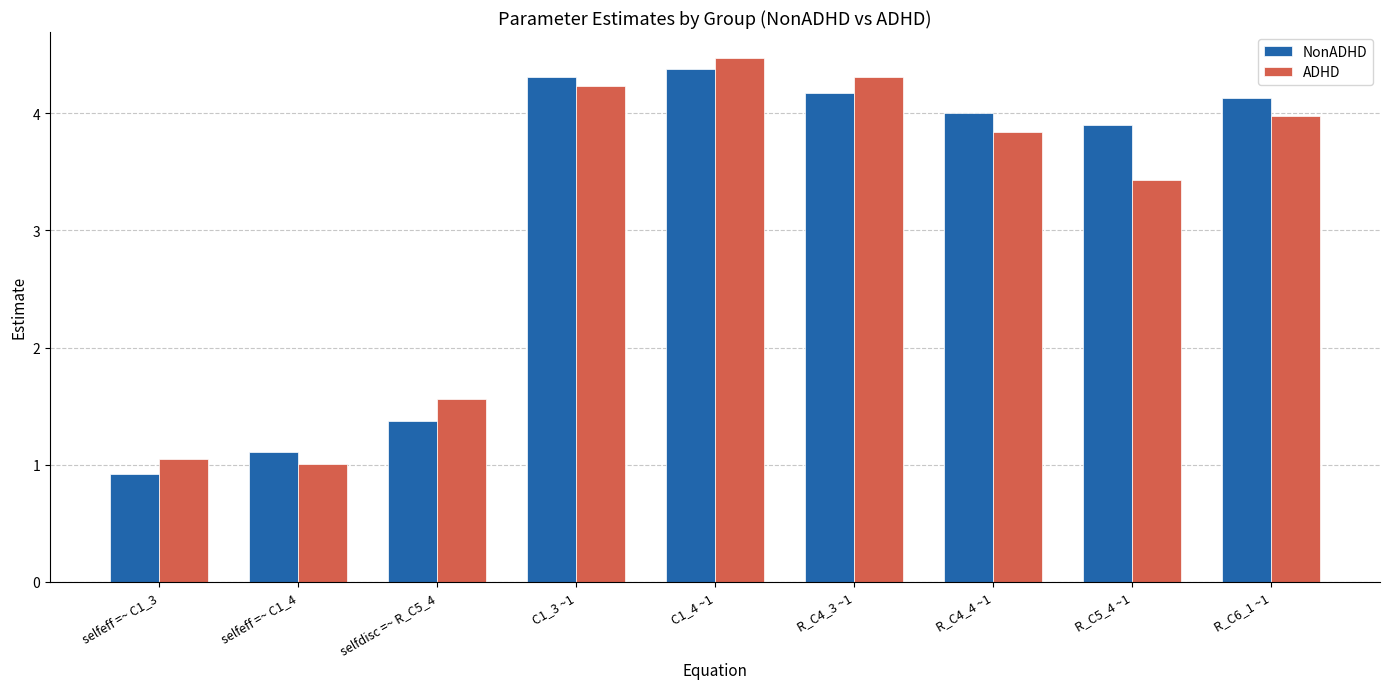

List the series in order of their overall mean, highest first.

NonADHD, ADHD